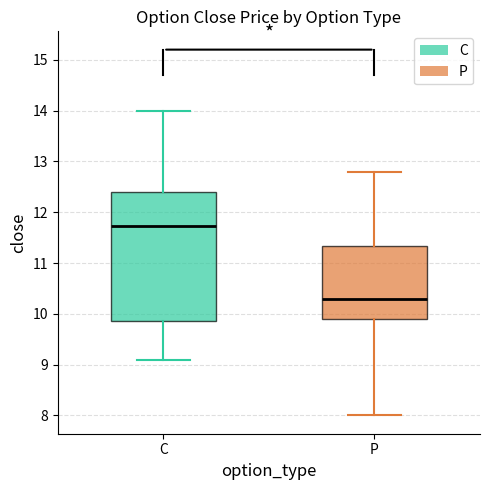

Reading left to right, read every box against the y-axis: the position of its median line, the range the box covers, and the ends of its whiskers. The values are not printed on the chart, so give them approximately, as read against the axis.

C: median 11.7, box 9.9 to 12.4, whiskers 9.1 to 14.0
P: median 10.3, box 9.9 to 11.3, whiskers 8.0 to 12.8